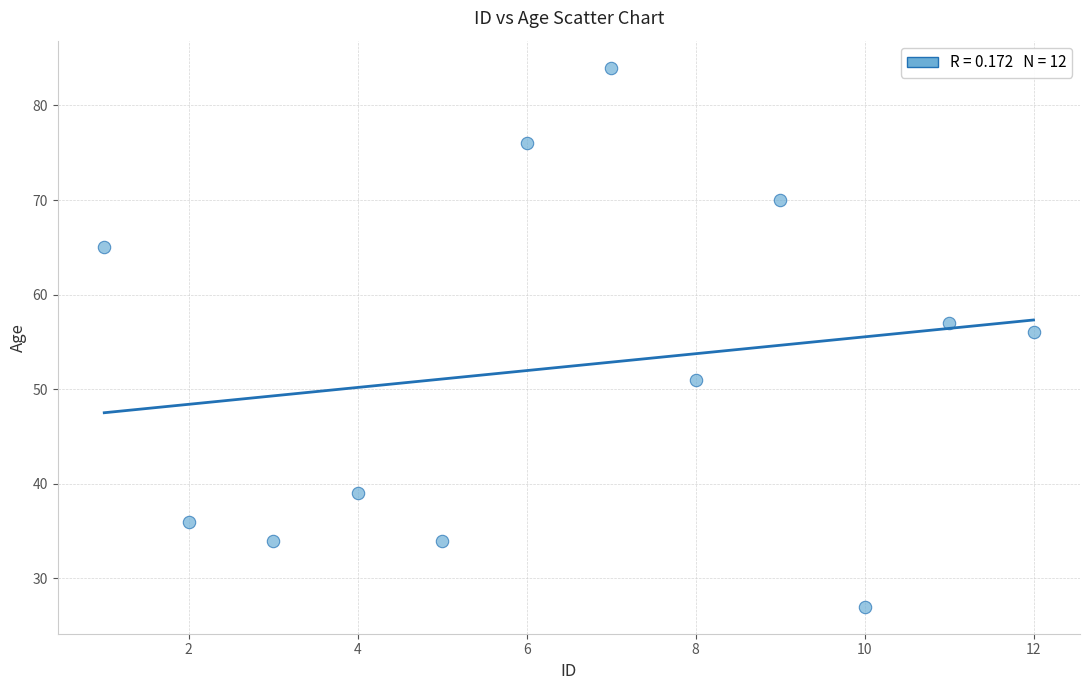

What Y value in the scatter plot is closest to 55?

56